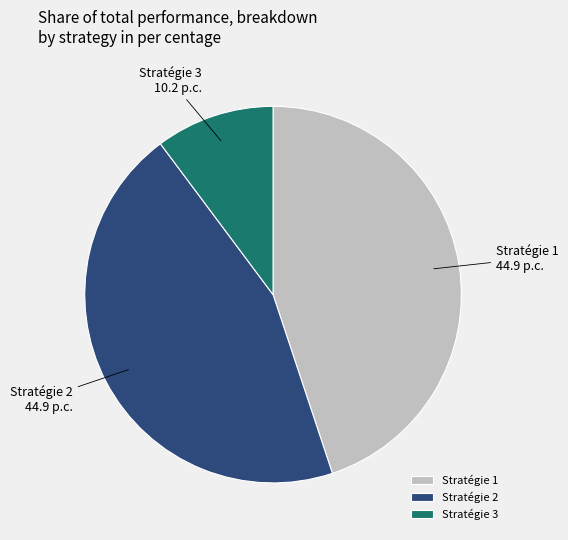

What is the smallest slice in the pie chart?

Stratégie 3